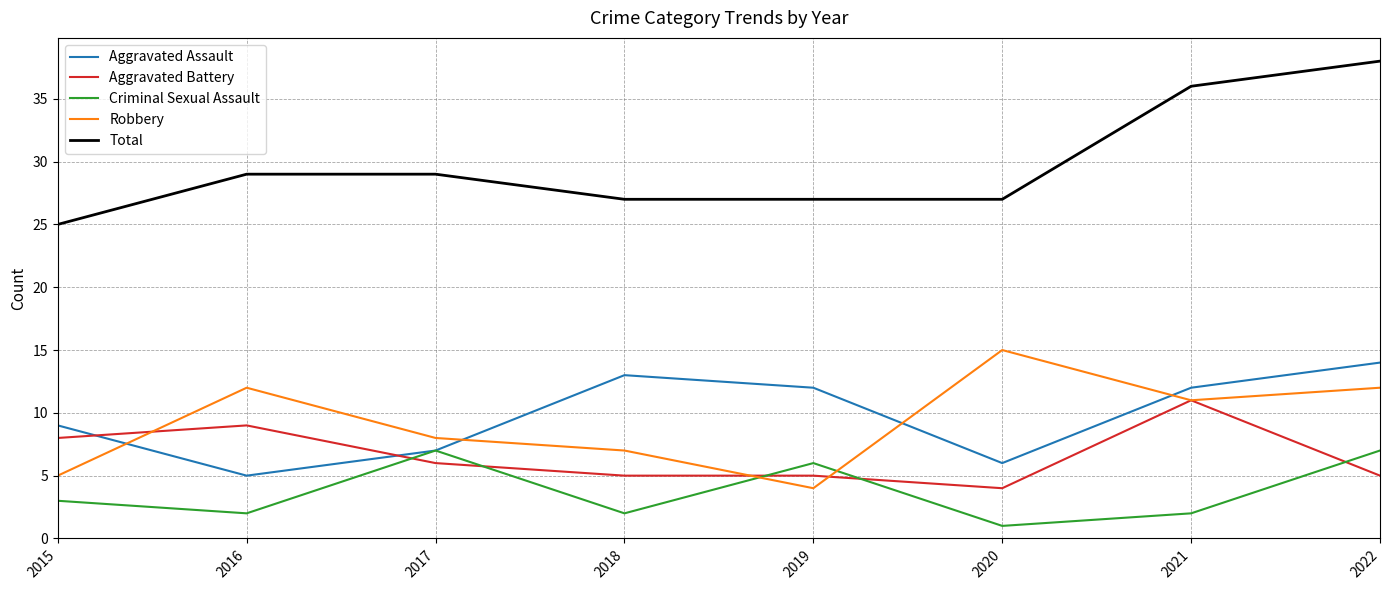

Which category has the lowest value across all series?

2020